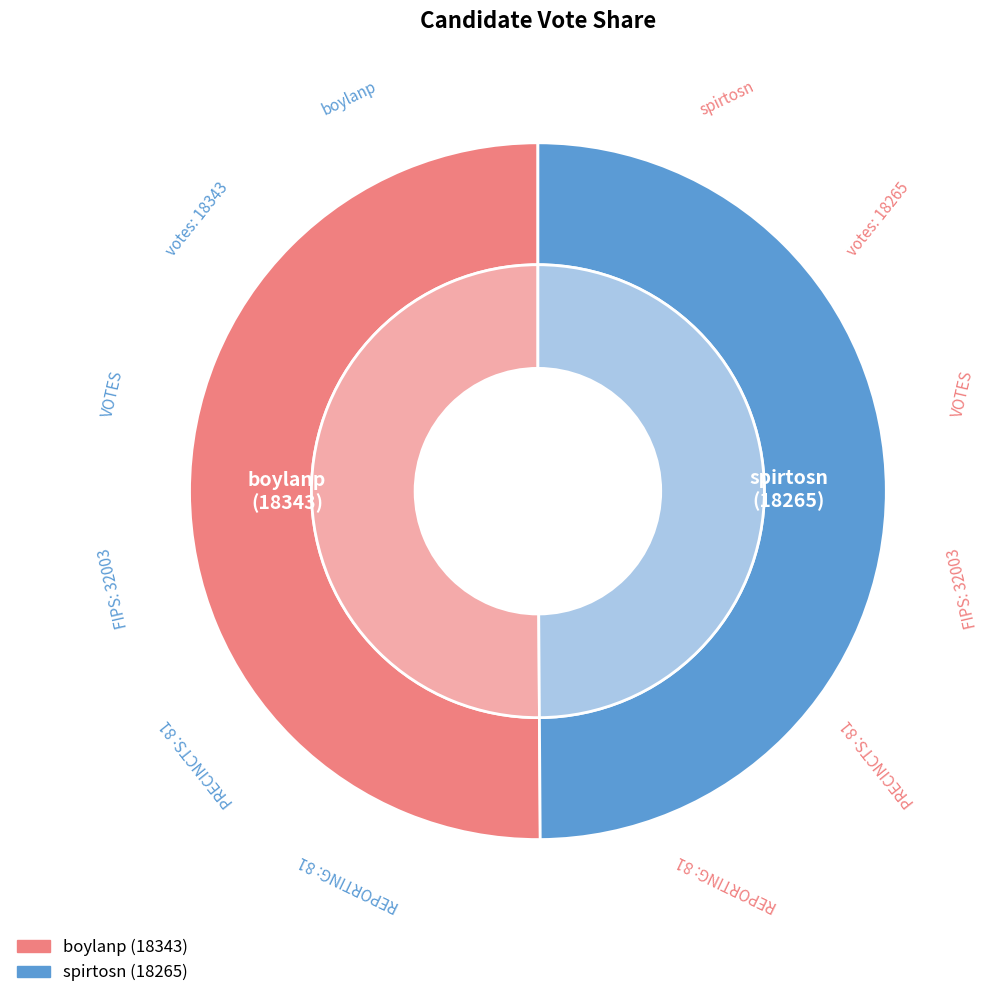

Which slice is the largest?

boylanp